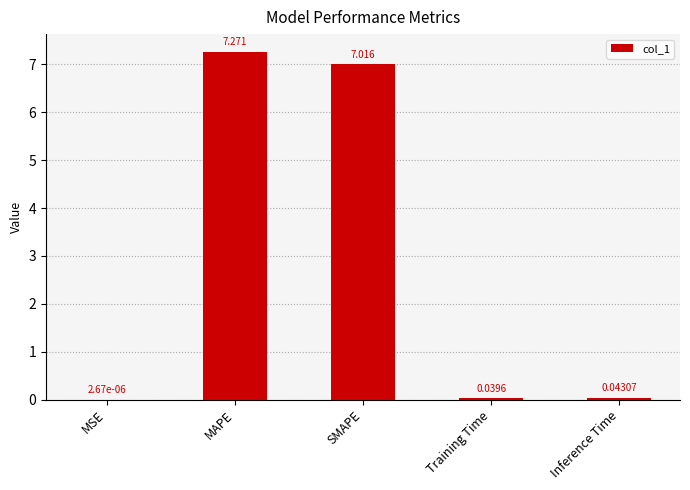

At which label is the value closest to 3?

Inference Time